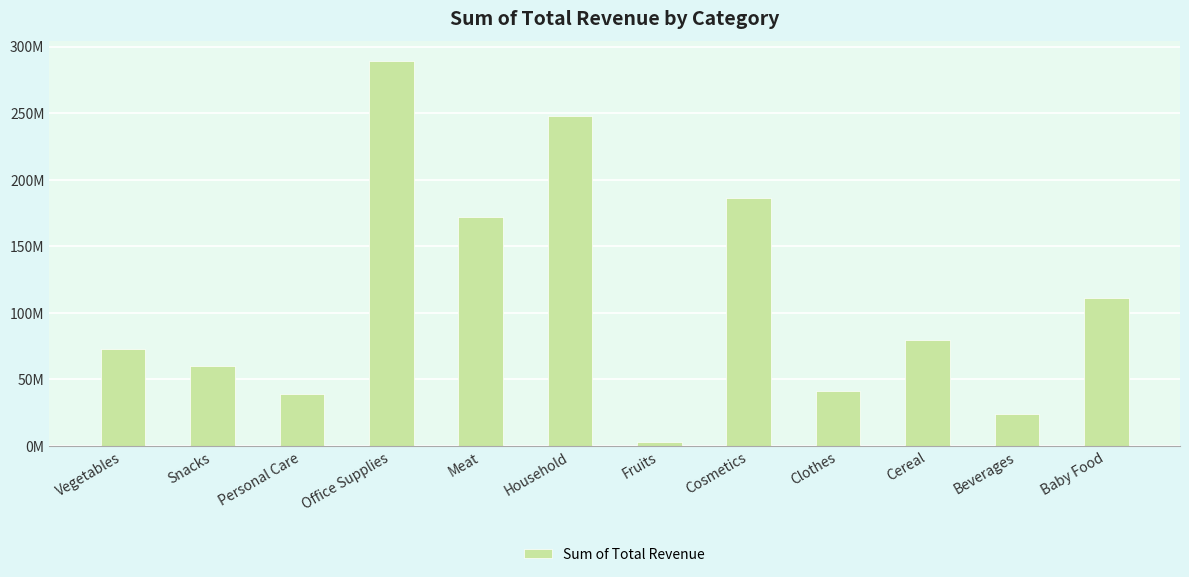

What is the average value?

110610153.4